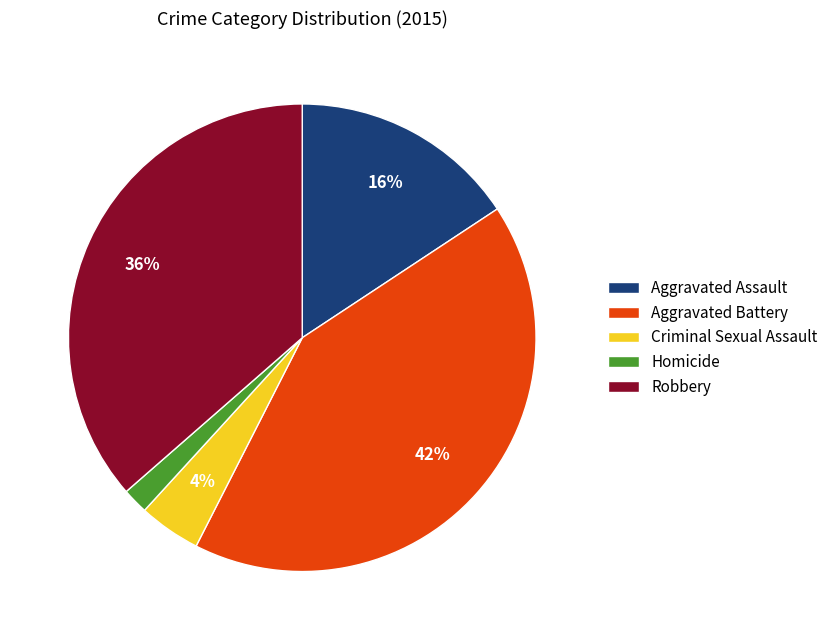

Is the sum of Homicide and Aggravated Assault greater than half?

No